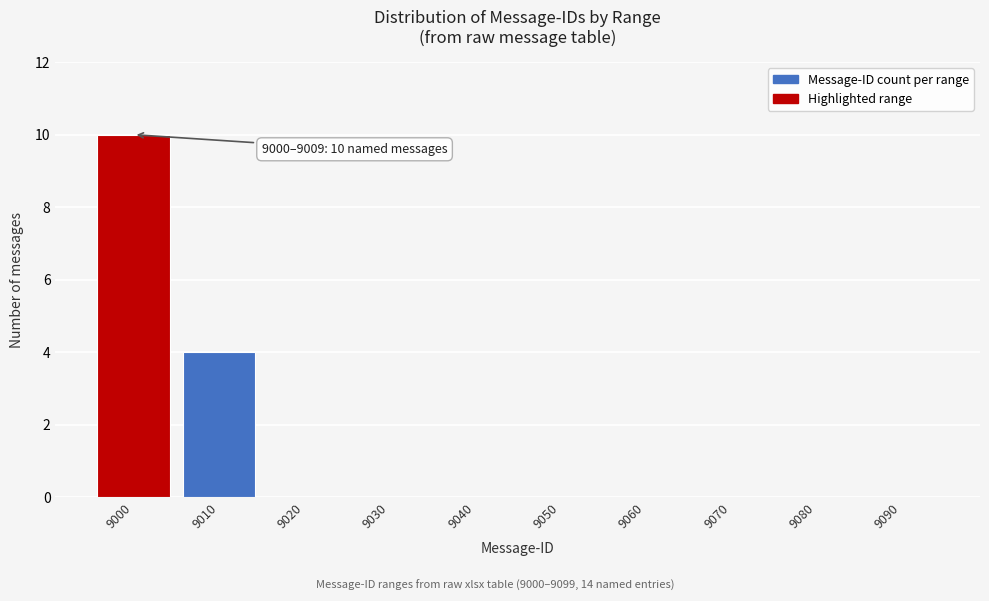

Reading right to left, list all the values displayed in this chart.

9090=0	9080=0	9070=0	9060=0	9050=0	9040=0	9030=0	9020=0	9010=4	9000=10